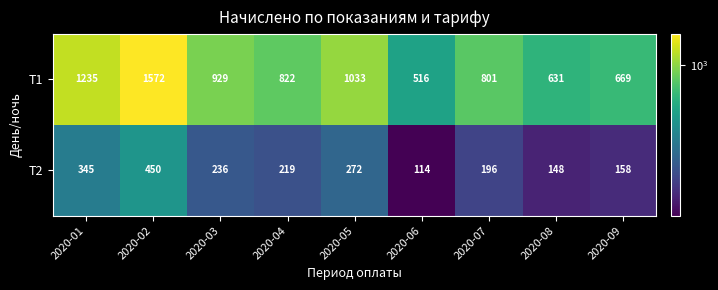

What is the difference between the second highest and minimum values in the Т1 series?

719